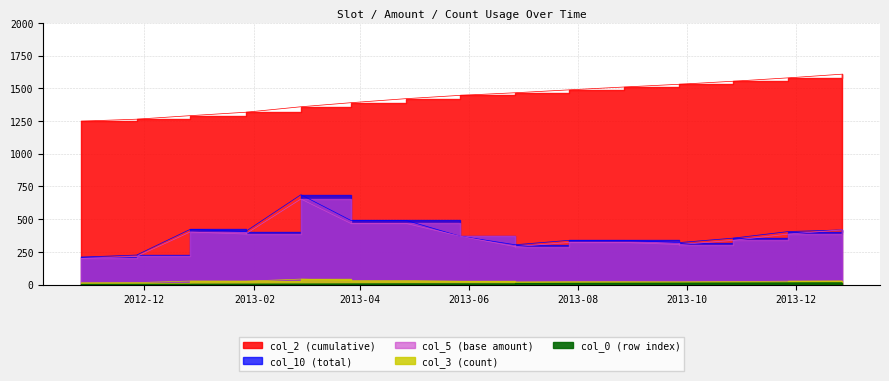

How many interior local peaks does the col_3 (count) series have?

2